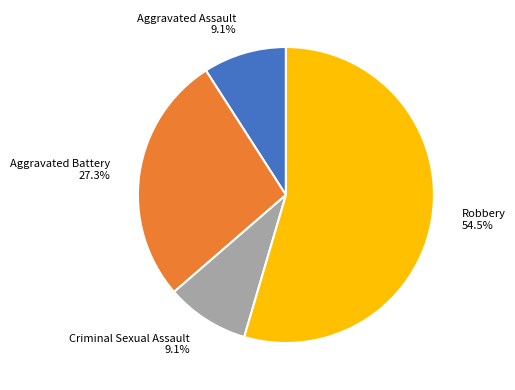

Is there any slice that represents more than half of the pie?

Yes